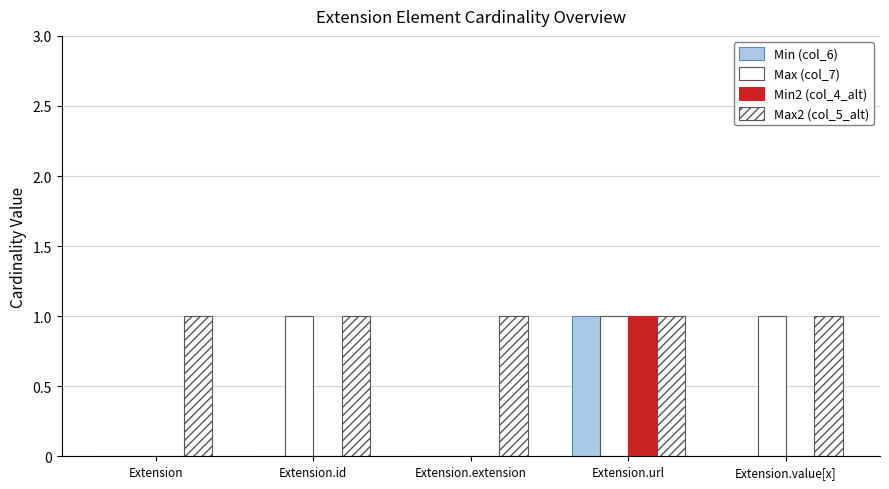

What position from the right is Extension.extension?

3